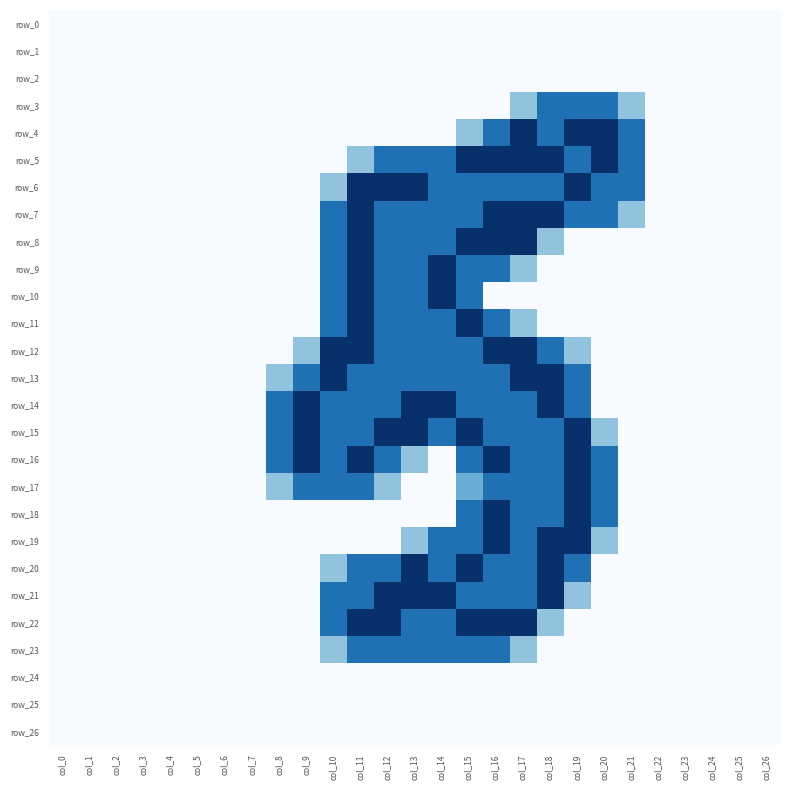

How many data points does each series have?

27